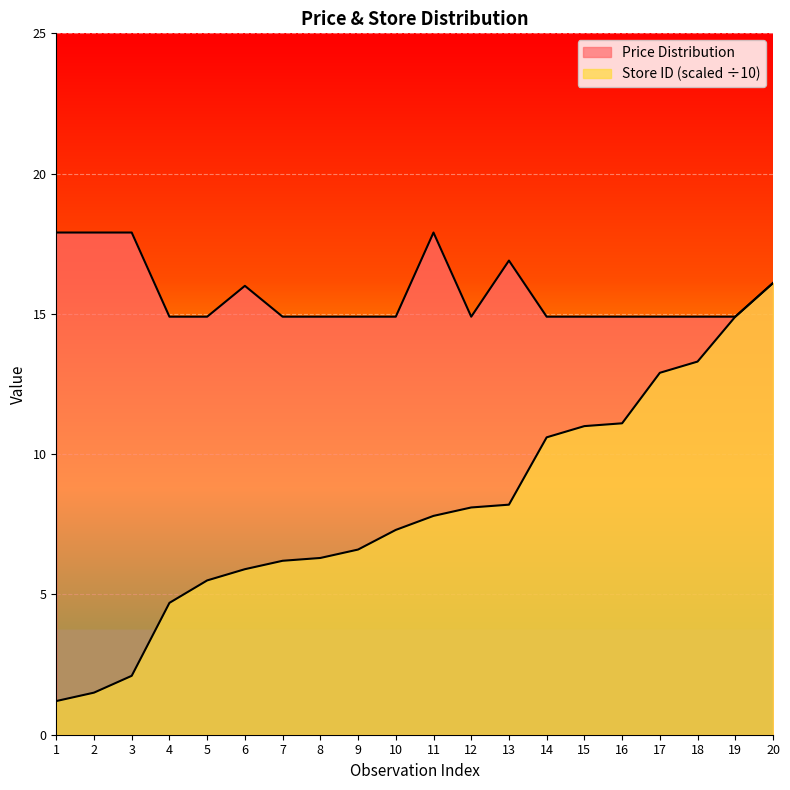

True or false: Store ID (scaled) and Price Distribution intersect in this chart.

False